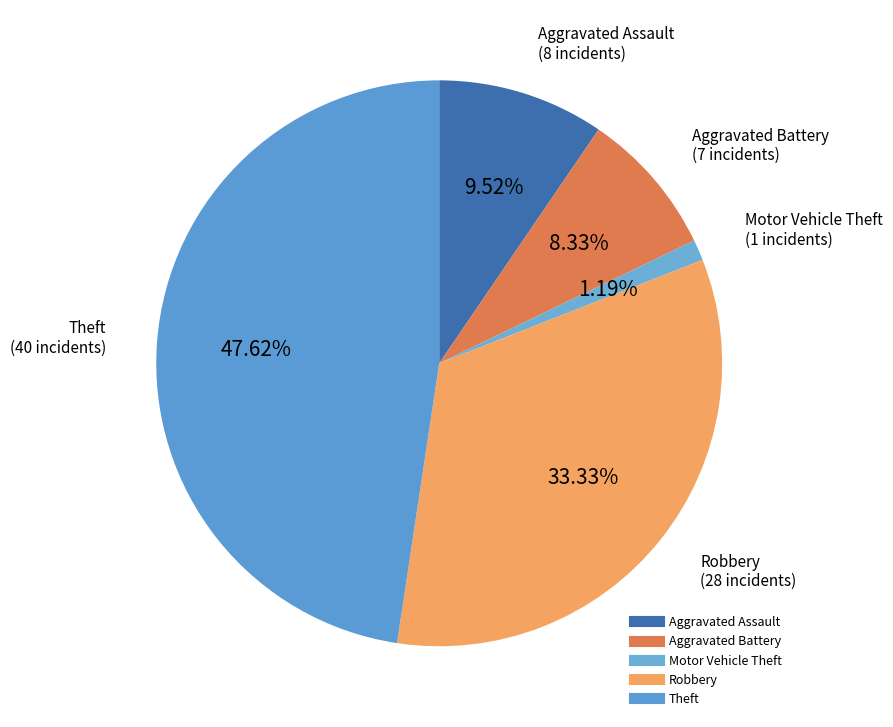

Count the number of slices in the pie.

5